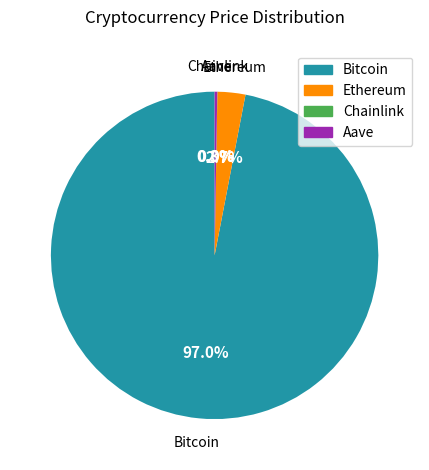

What percentage is the Ethereum slice, to the nearest percent?

3%